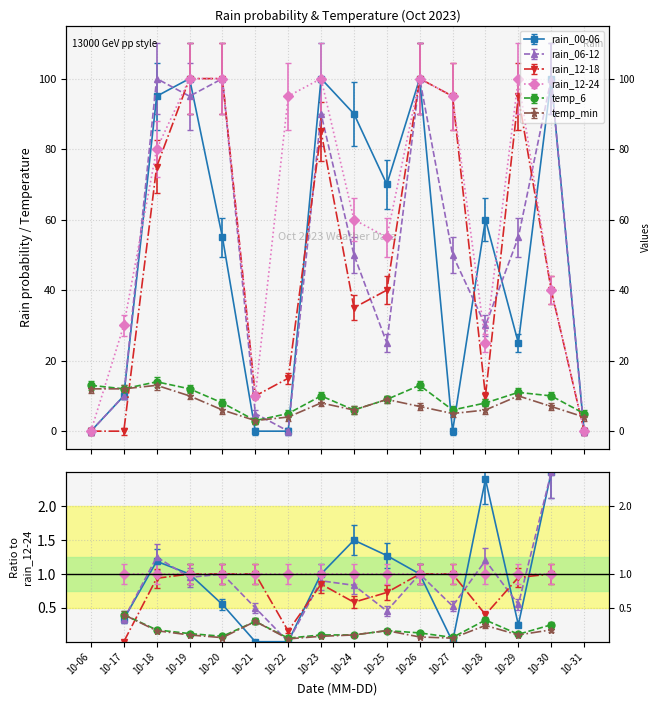

What is the highest value of the rain_12-18 series?

100